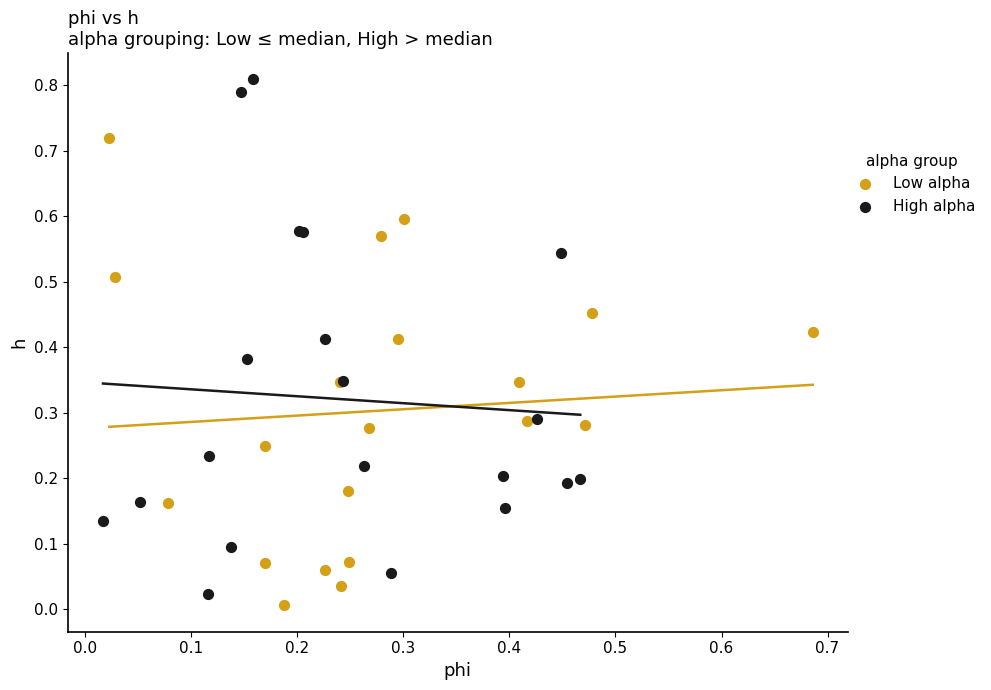

Which series contains the highest Y value?

High alpha